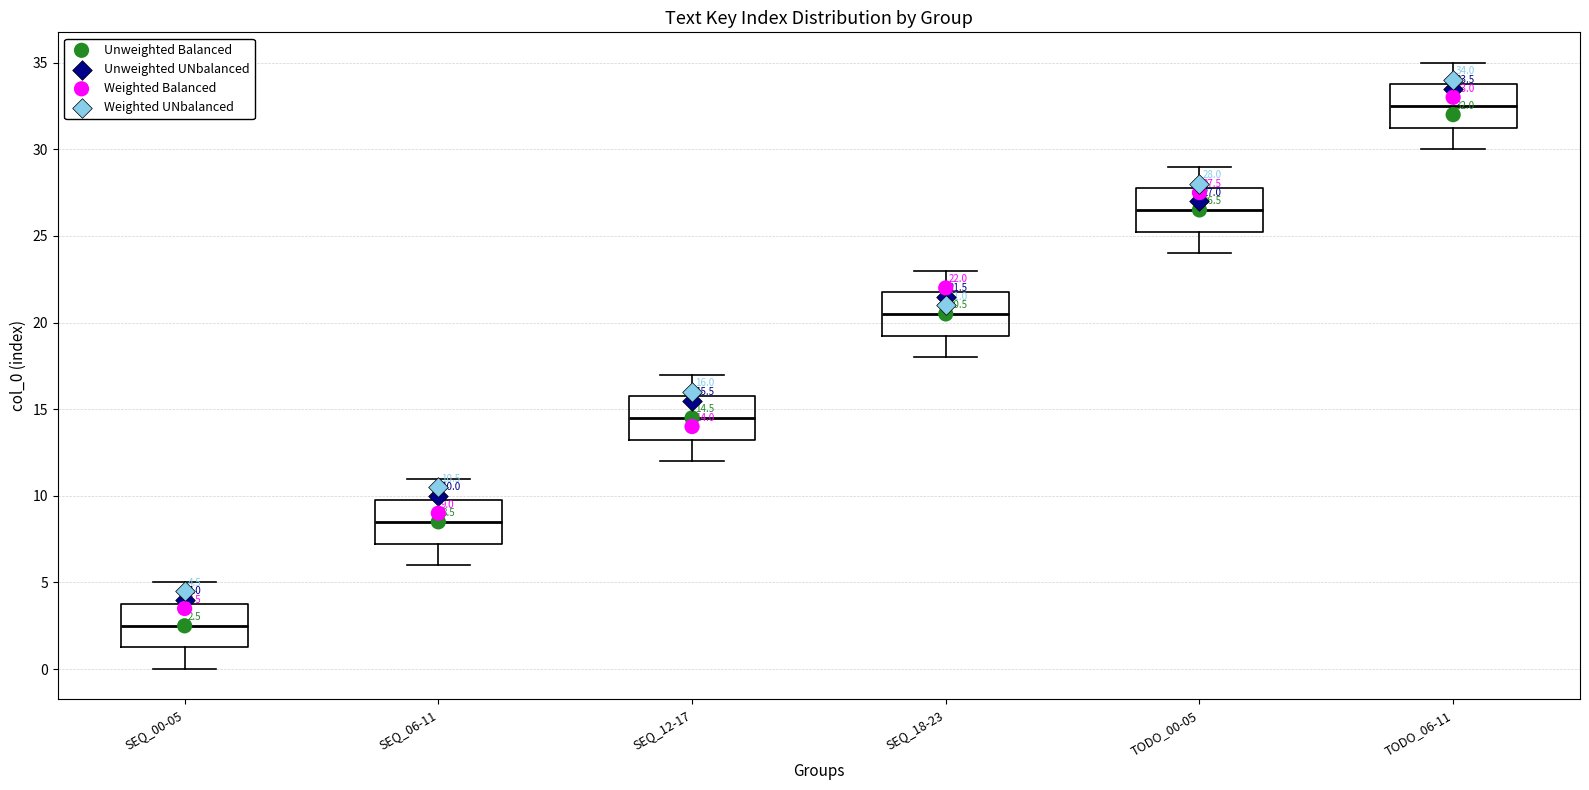

Which box has the highest median line?

TODO_06-11